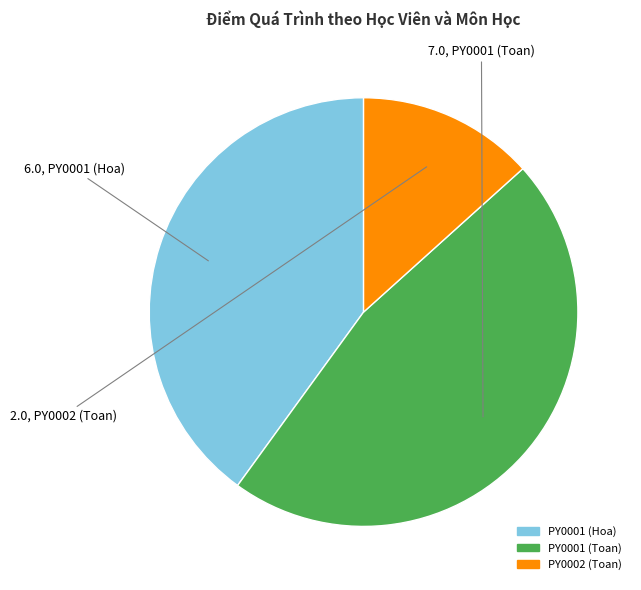

Combined, do PY0002 (Toan) and PY0001 (Hoa) account for over 50%?

Yes